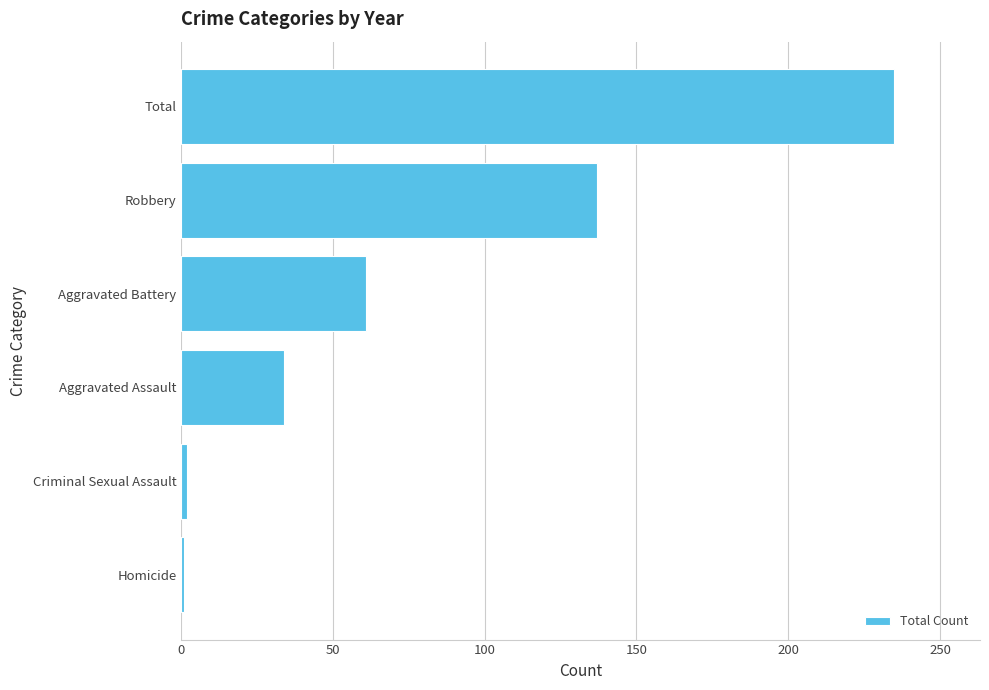

What is the smallest value displayed?

1